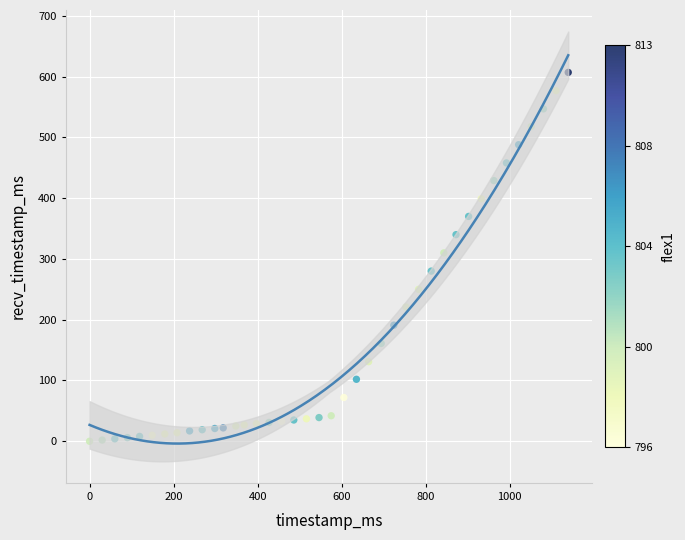

What is the range of X values (max minus min)?

1139